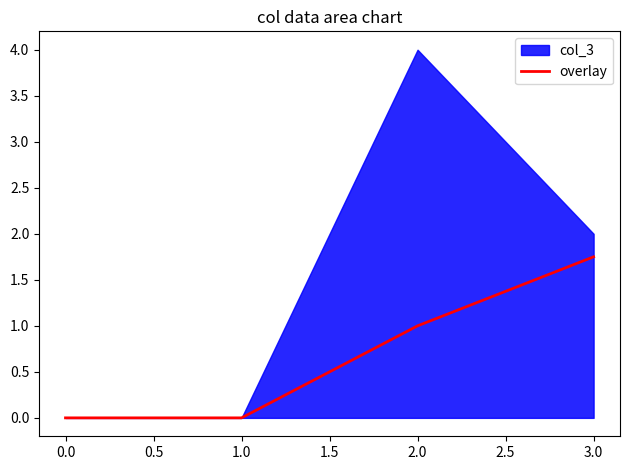

The value of overlay at 1.0 is 0.0. True or false?

True